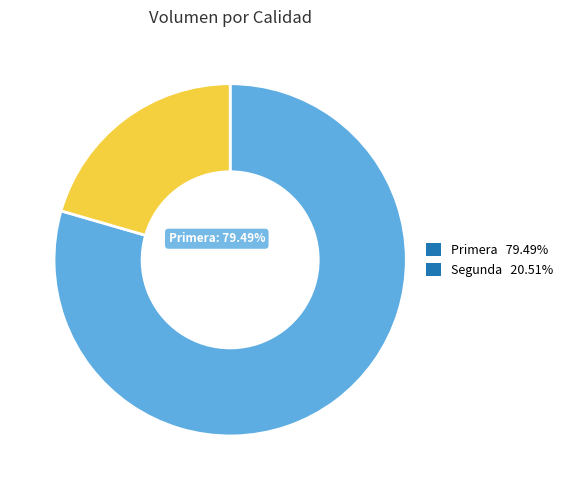

How many segments does this pie chart have?

2